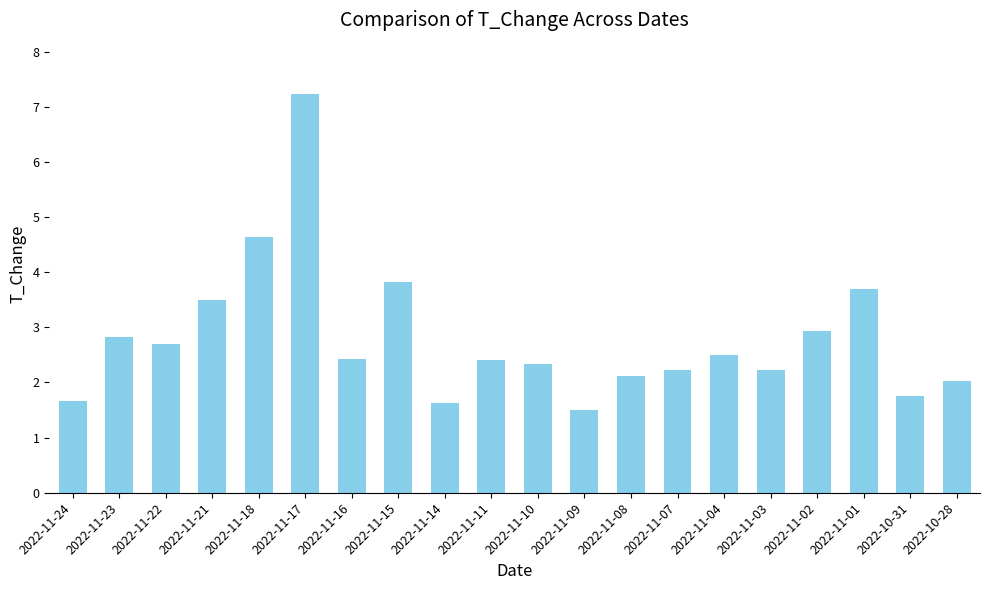

What is the sum of all values?

56.1